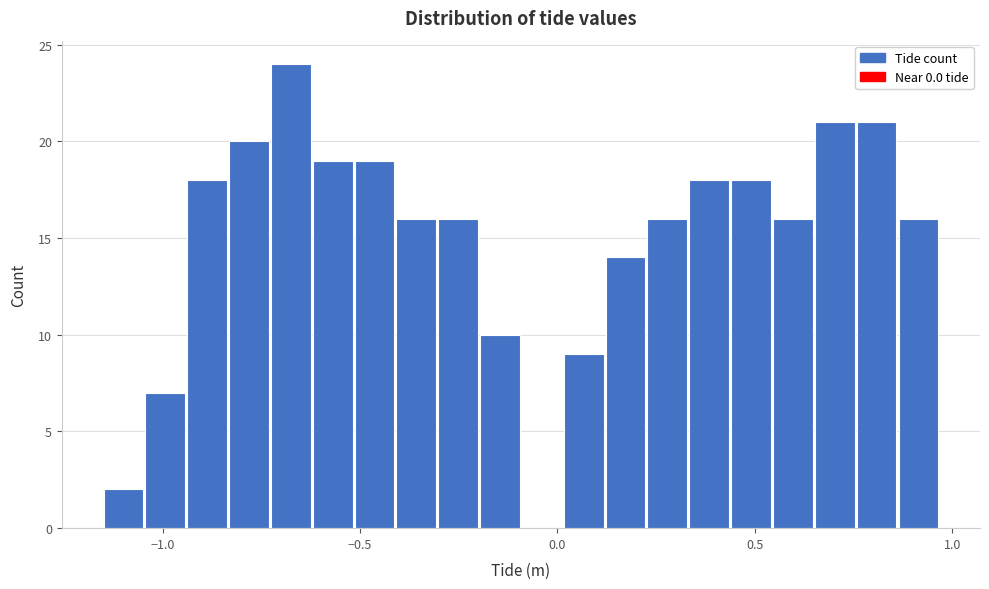

Read against the x-axis, roughly where is the centre of the tallest bar?

-0.70